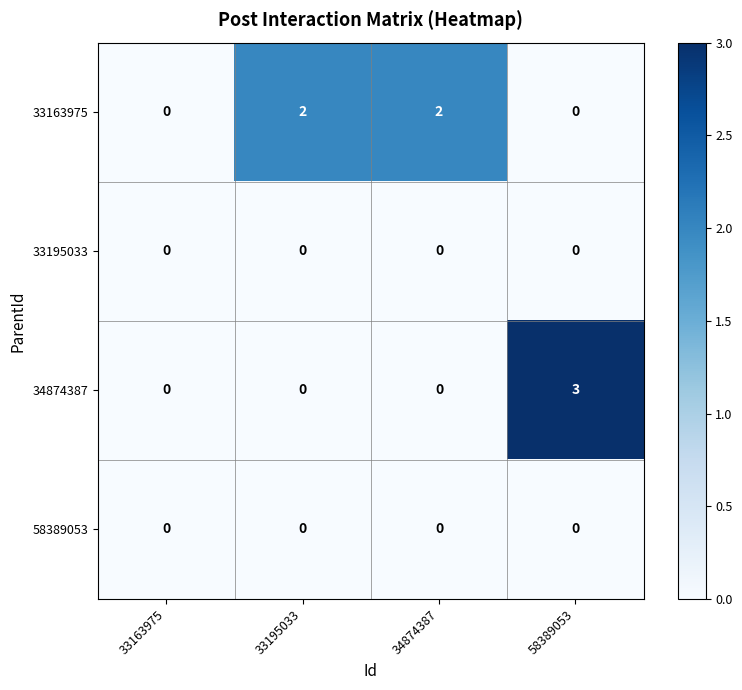

What is the maximum value shown in the chart?

3